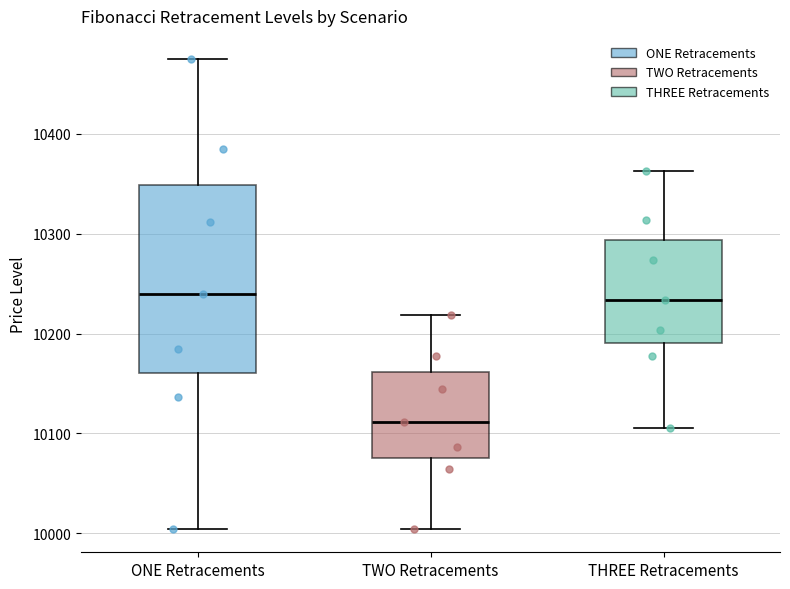

Reading left to right, read every box against the y-axis: the position of its median line, the range the box covers, and the ends of its whiskers. The values are not printed on the chart, so give them approximately, as read against the axis.

ONE Retracements: median 10240, box 10160 to 10350, whiskers 10000 to 10470
TWO Retracements: median 10110, box 10080 to 10160, whiskers 10000 to 10220
THREE Retracements: median 10230, box 10190 to 10290, whiskers 10110 to 10360